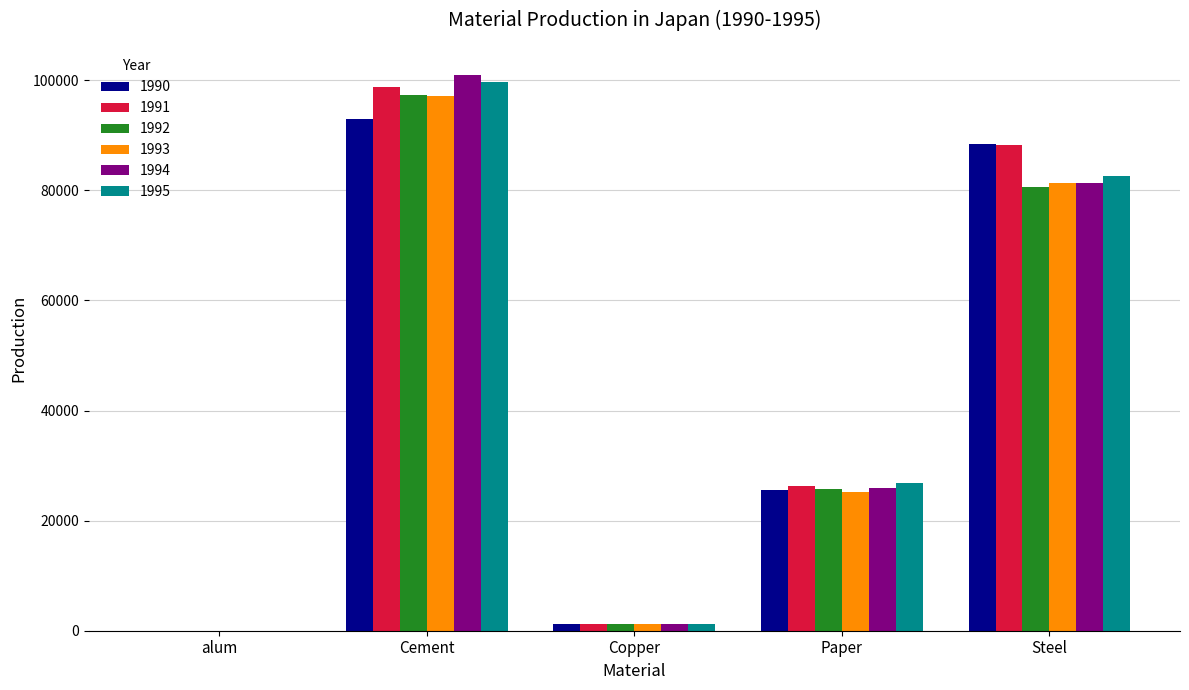

Between Cement and Copper, which series saw the biggest shift?

1994